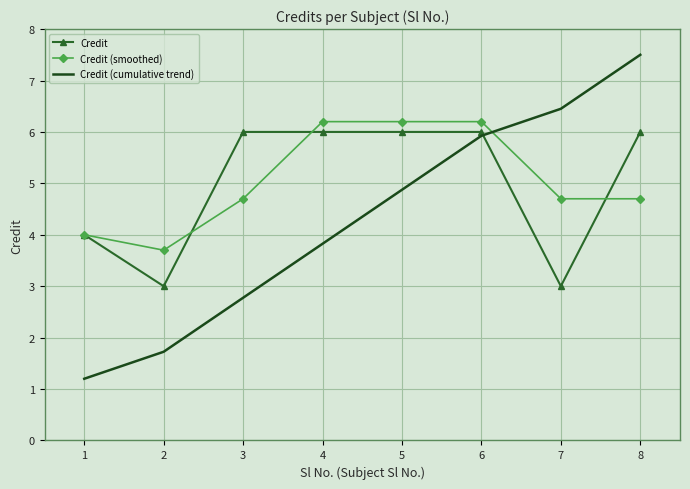

Is the value of Credit at 8 greater than the value of Credit (smoothed) at 8?

Yes